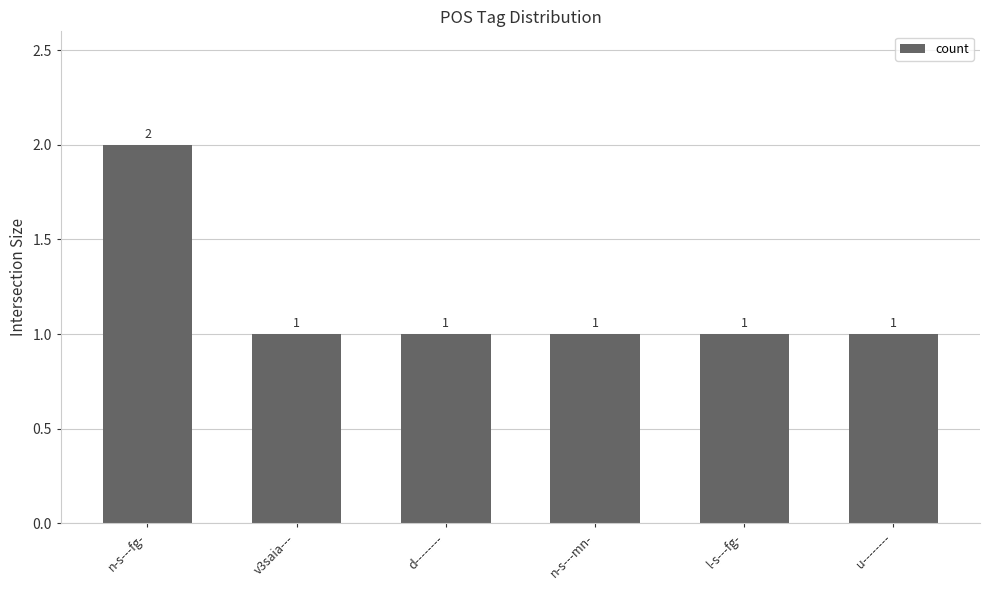

How many values are between 1 and 2?

6